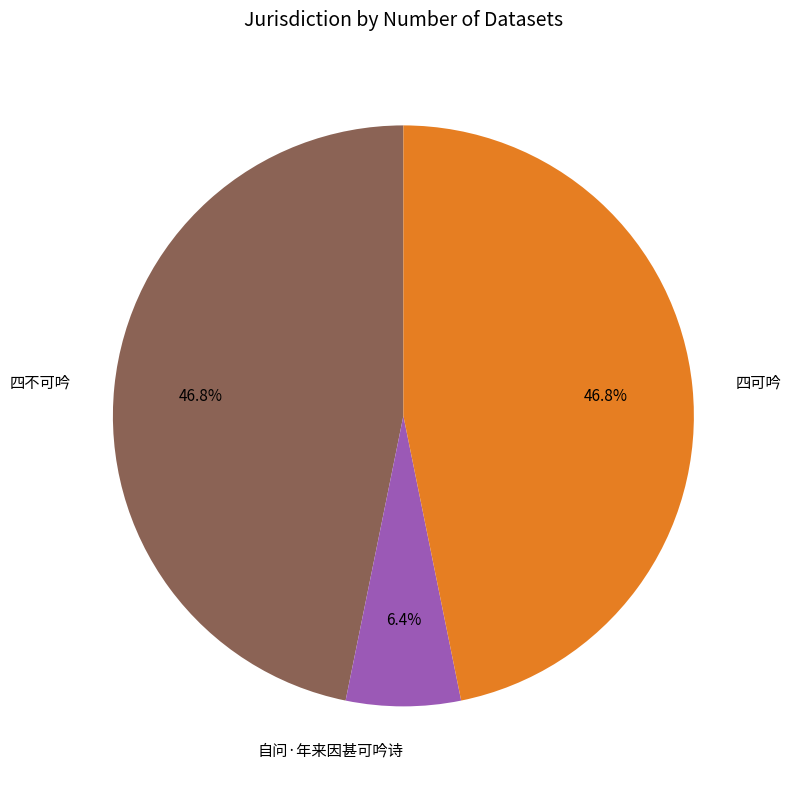

Does 自问·年来因甚可吟诗 account for over 50% of the chart?

No